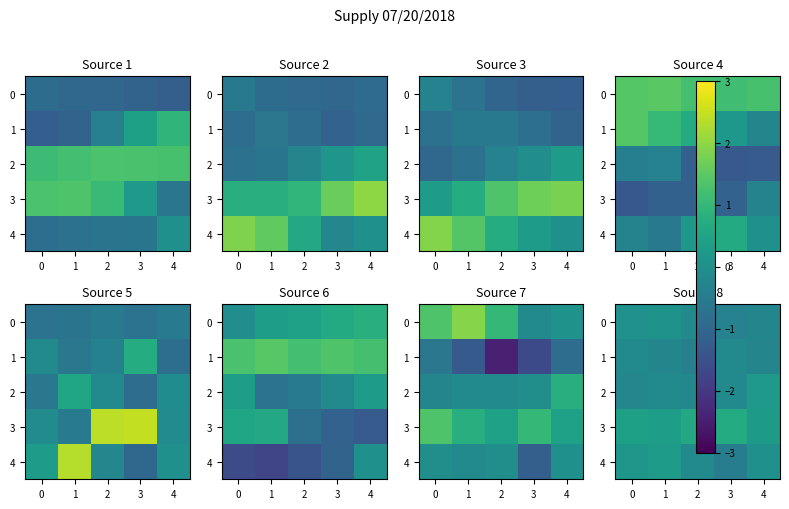

List the series in order of their peak value, lowest first.

1, 0, 2, 4, 3